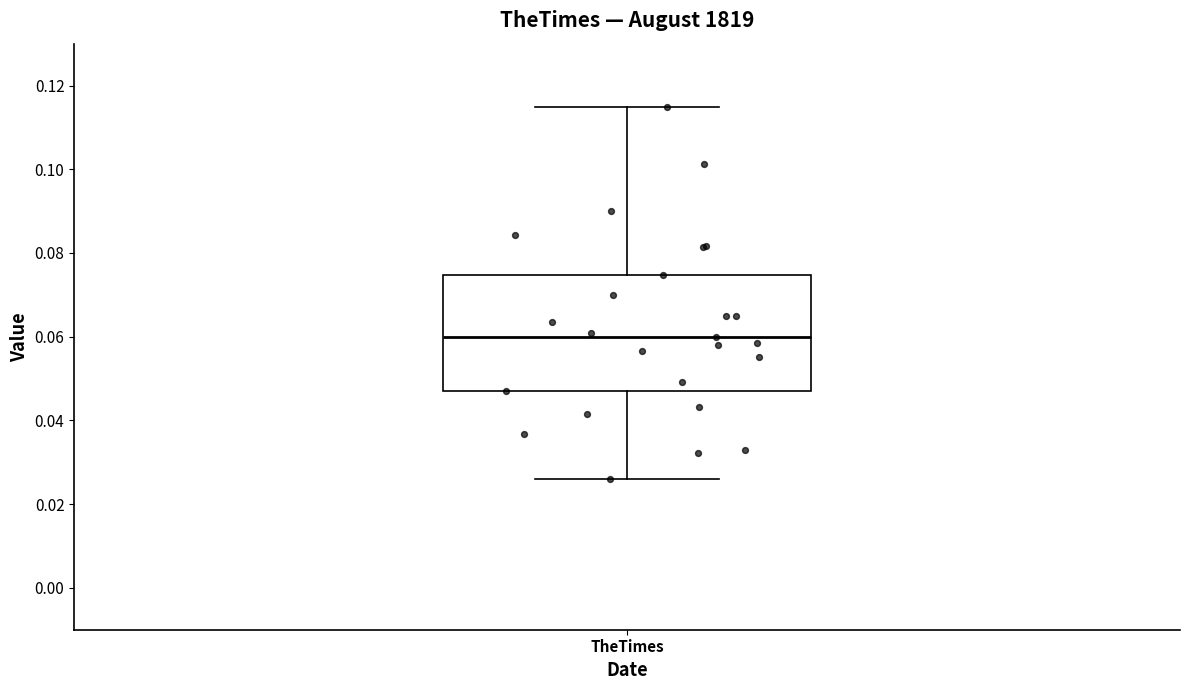

Where does the lower whisker of the box for TheTimes end on the y-axis? The values are not printed on the chart, so give them approximately, as read against the axis.

0.026